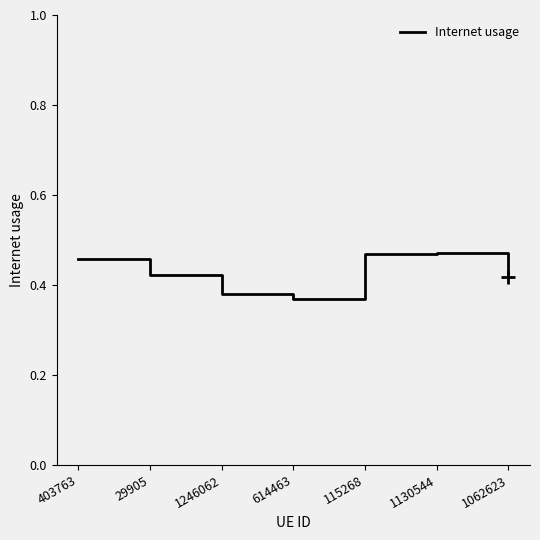

What position from the right is 1246062?

5